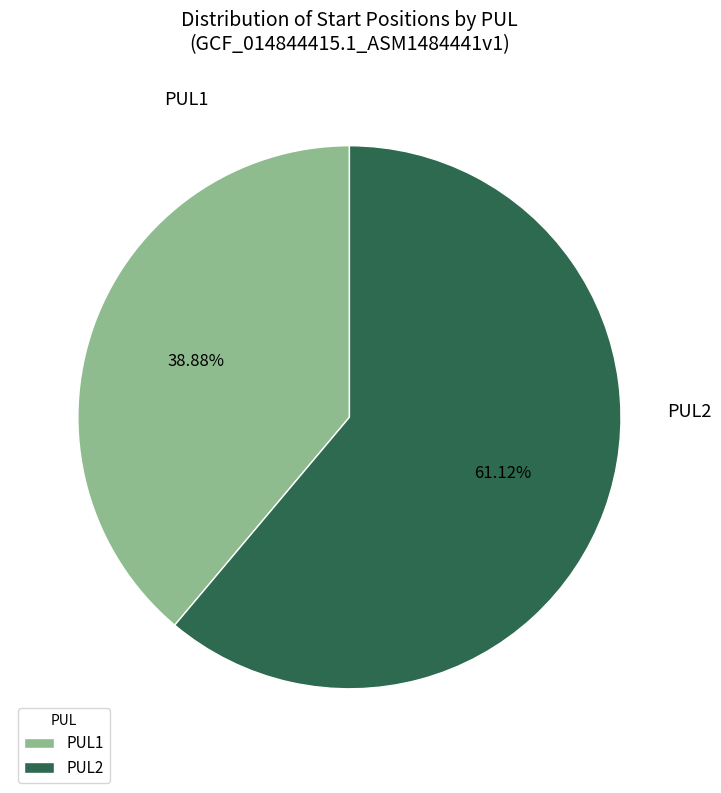

Do PUL2 and PUL1 together represent more than half of the pie?

Yes